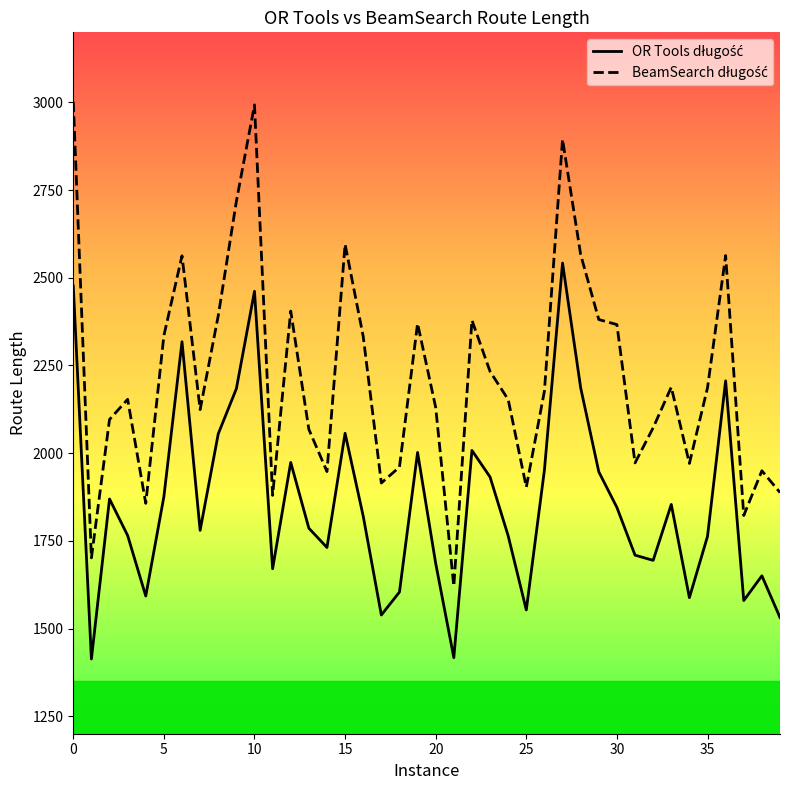

What is the greatest value displayed?

3002.4